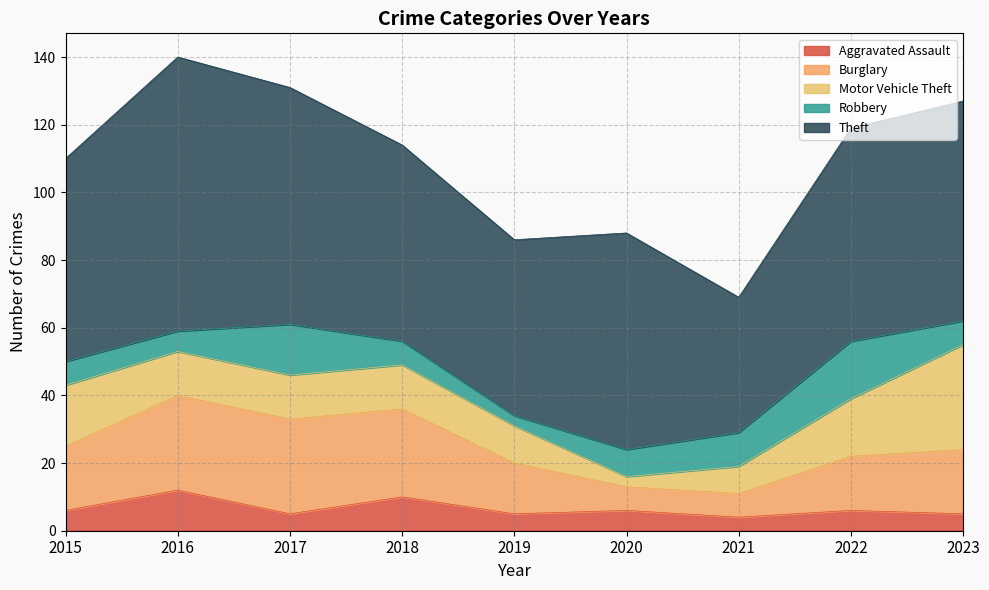

What is the value of the Robbery point at the 5th from the left?

3